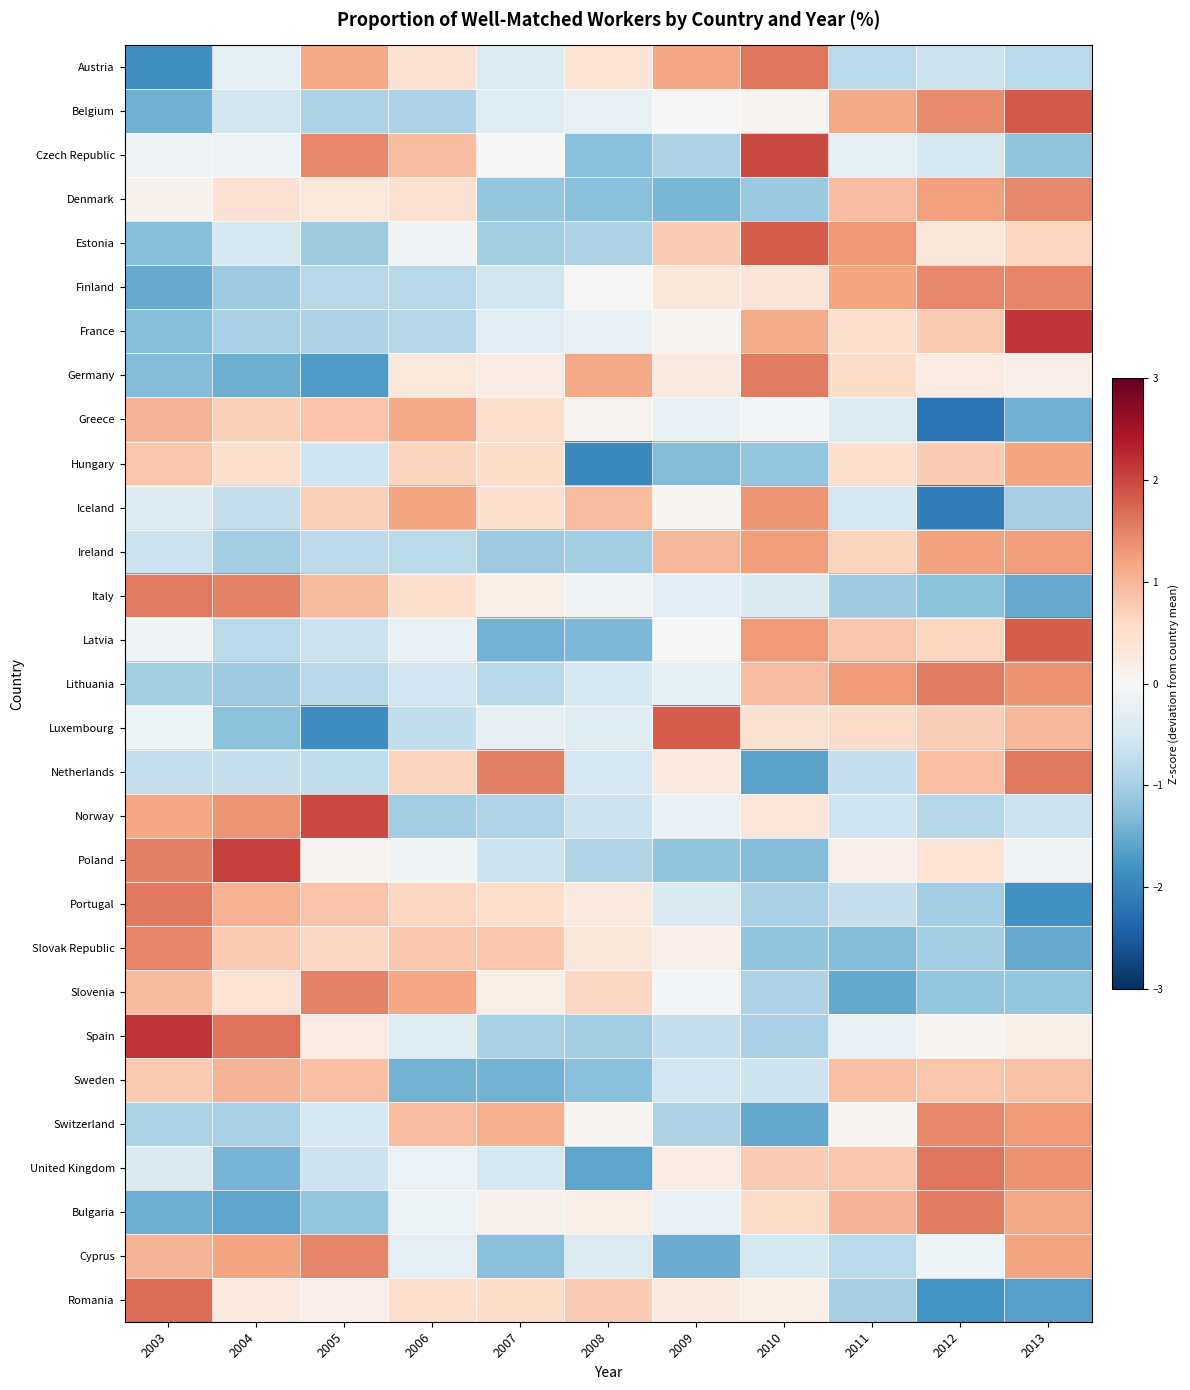

Which has a higher value, 2009 or 2008?

2009